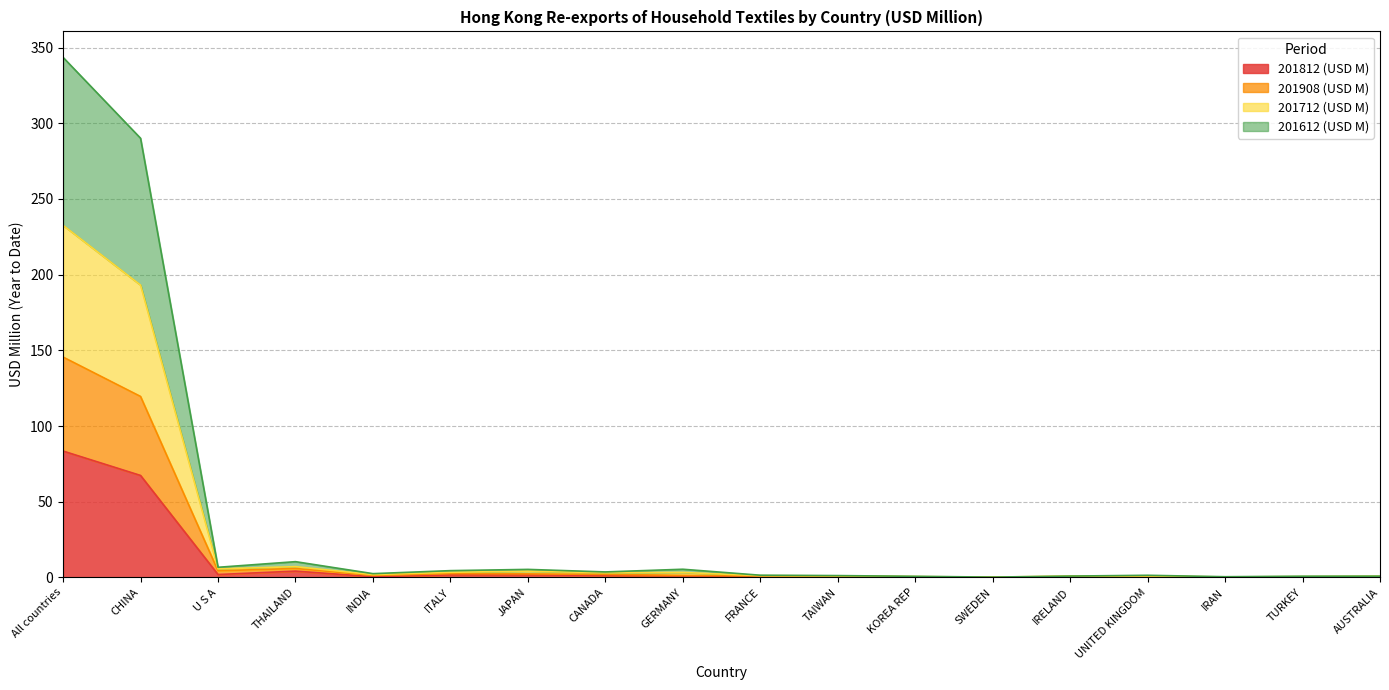

How many lines are shown in the chart?

4